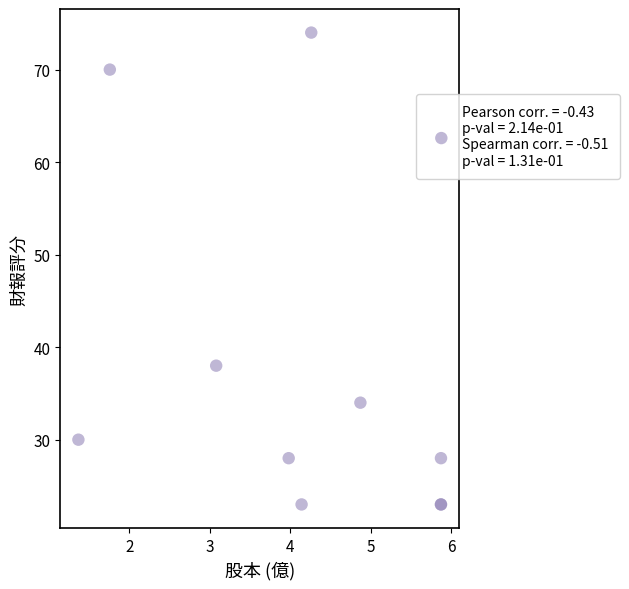

What Y value in the scatter plot is closest to 48?

38